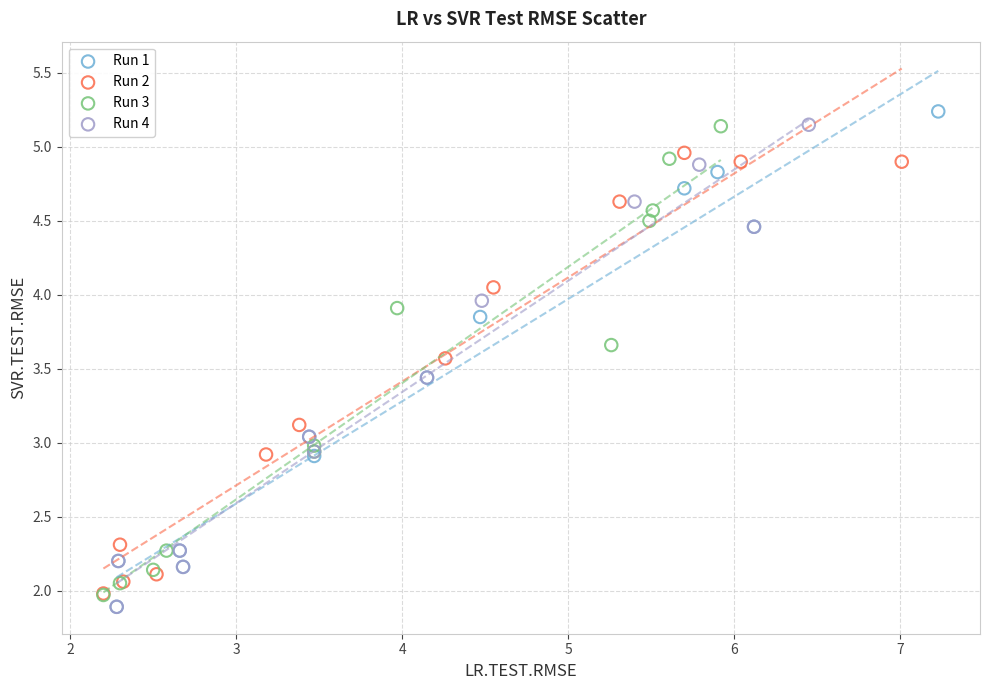

What are all the series names shown in the legend?

Run 1, Run 2, Run 3, Run 4